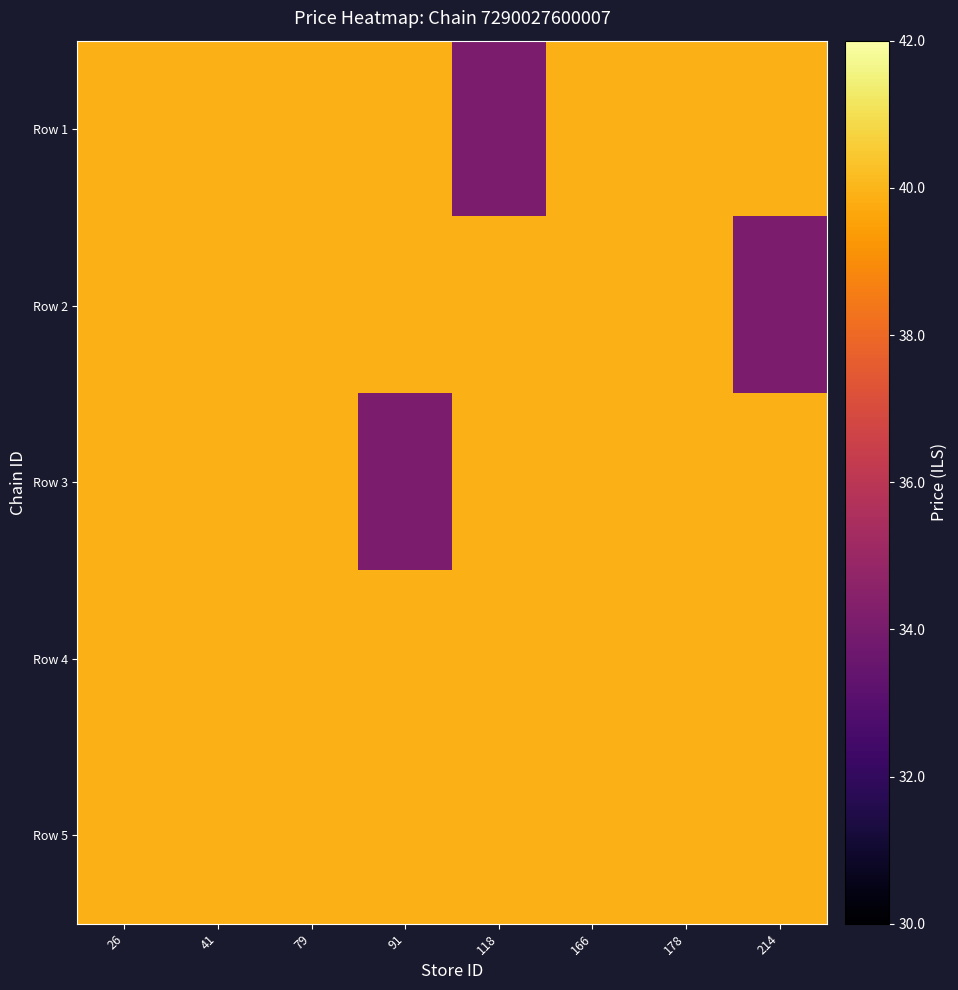

Rank the series at 26 from highest to lowest value.

Row 1, Row 2, Row 3, Row 4, Row 5